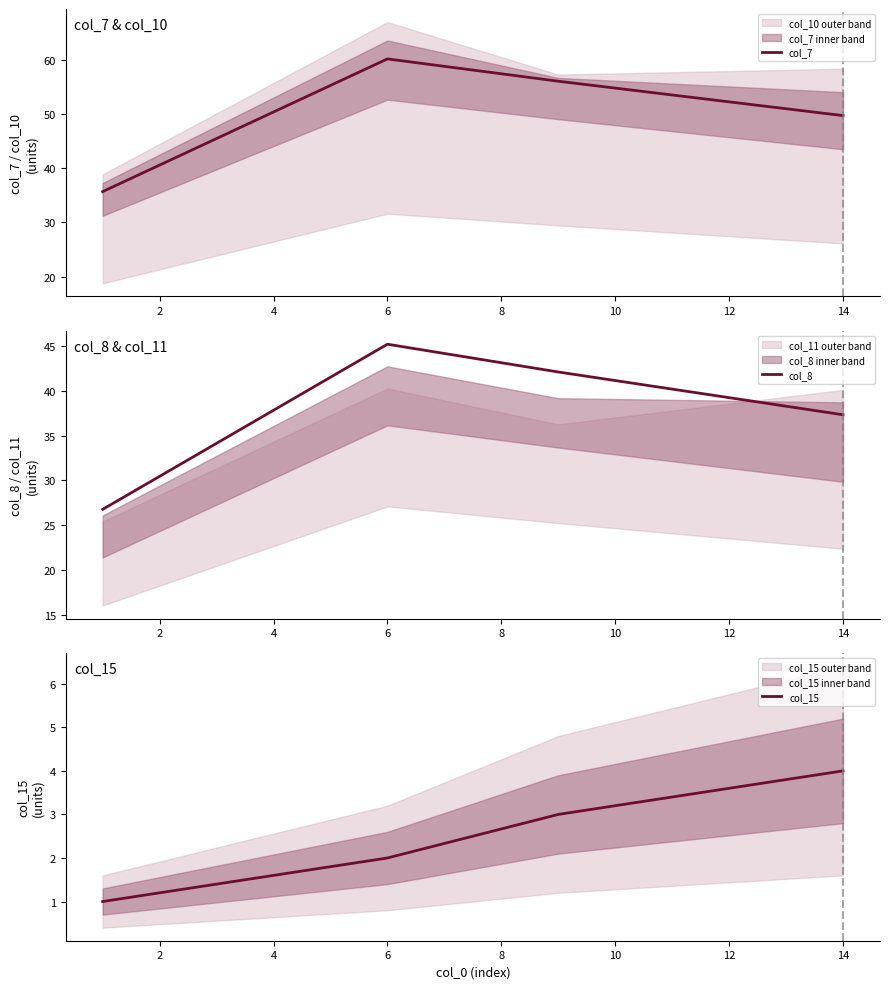

At which category is the sum across all series the highest?

6